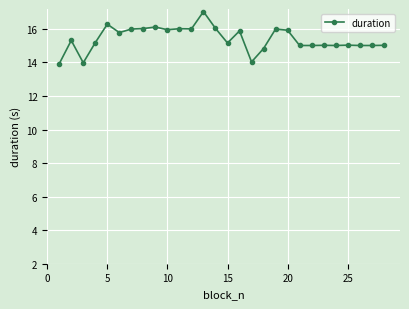

Does the chart display data point markers on the line(s)?

Yes